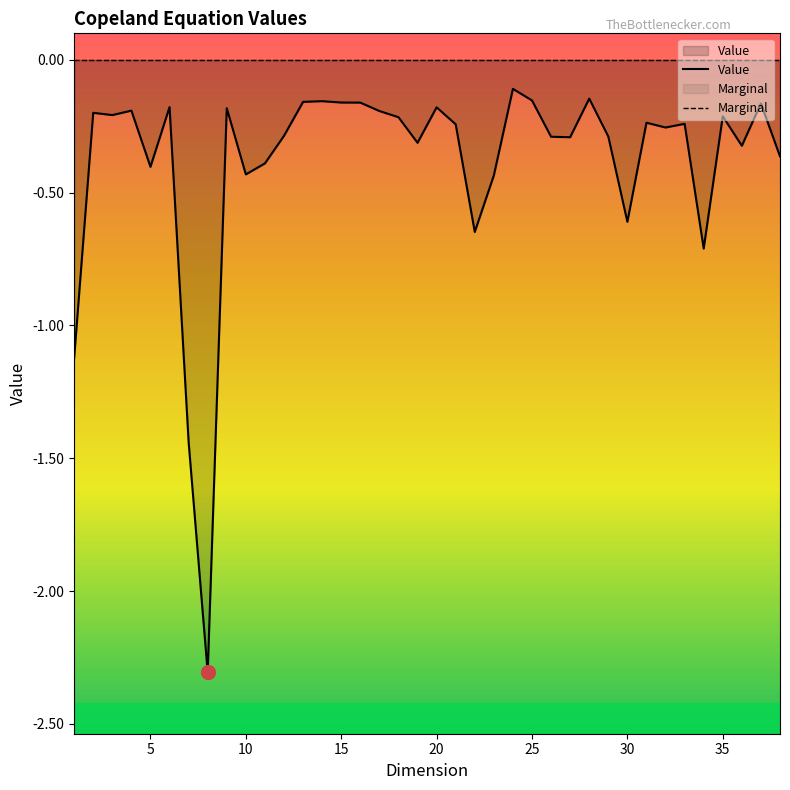

True or false: Value has more than 0 interior local peaks.

True